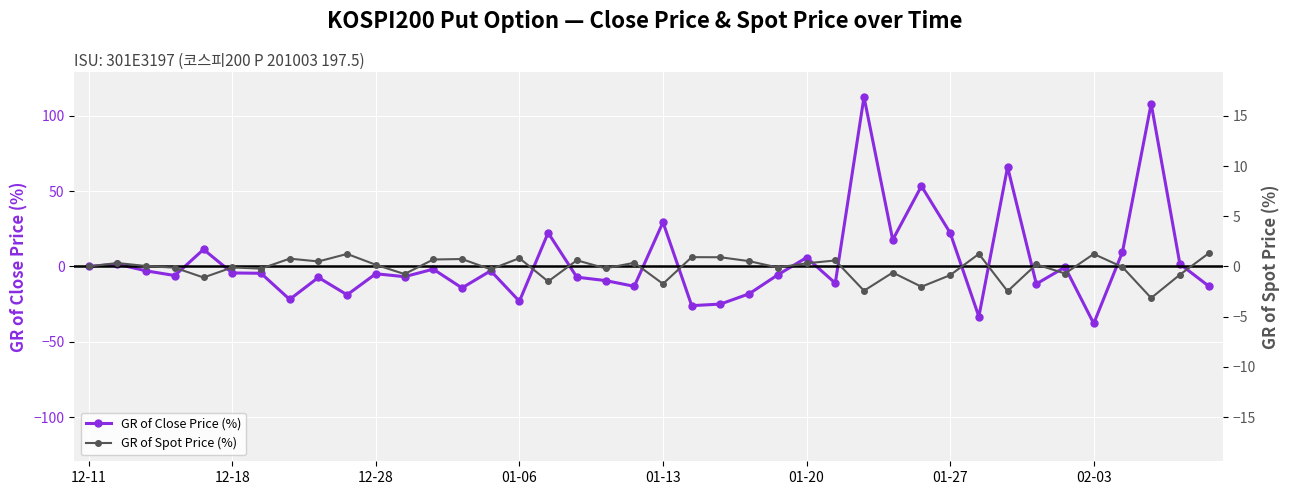

Where is GR of Close Price (%) nearest to the value 37?

01-13